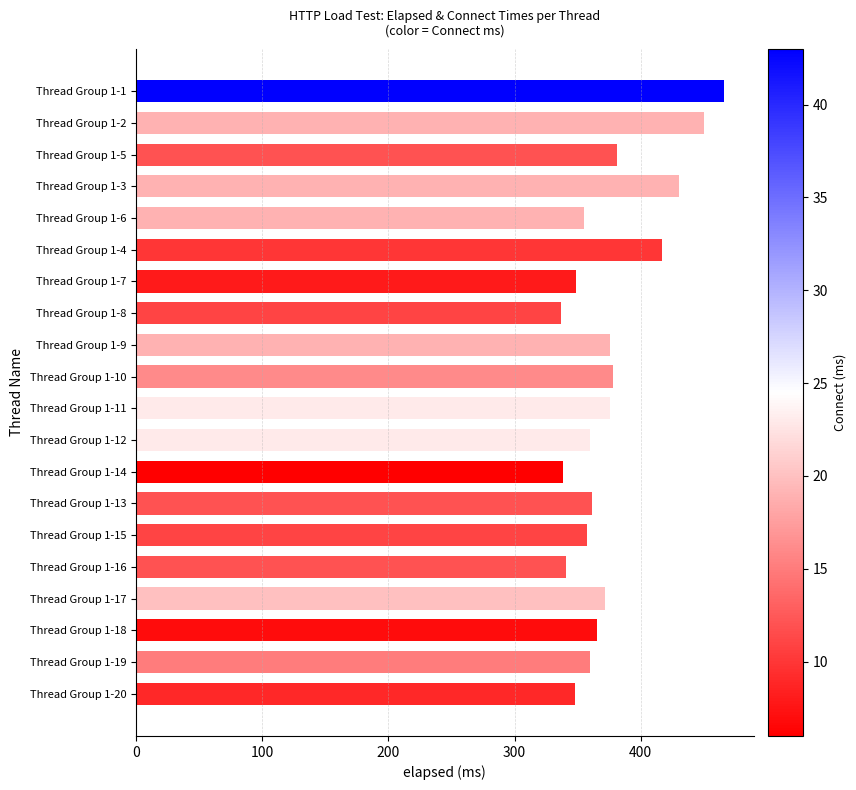

What is the difference between the maximum and minimum values?

129